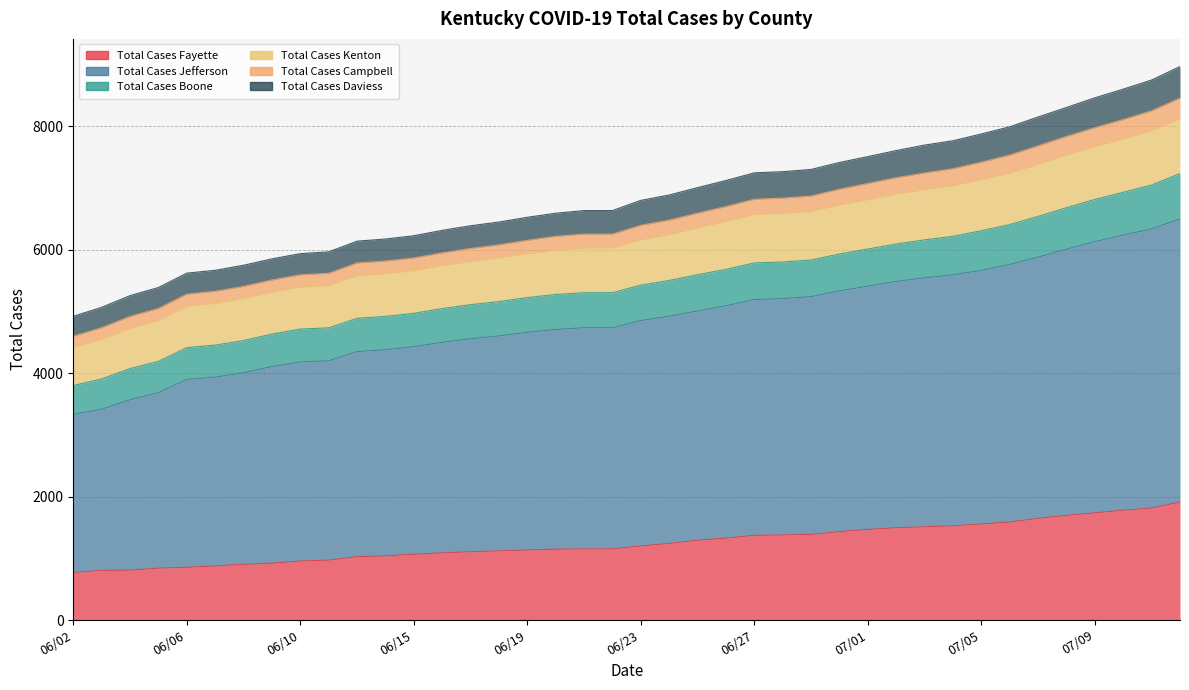

The Total Cases Kenton series shows 1514 at 06/02. True or false?

False